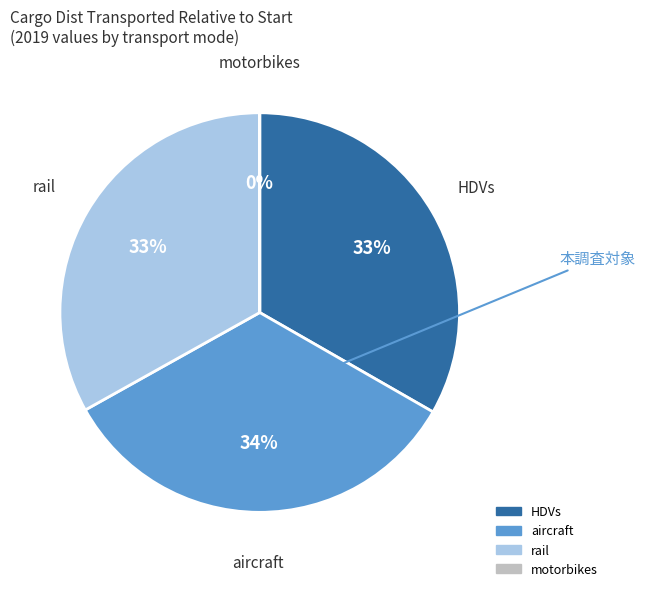

To the nearest percent, what is the average slice percentage?

25%